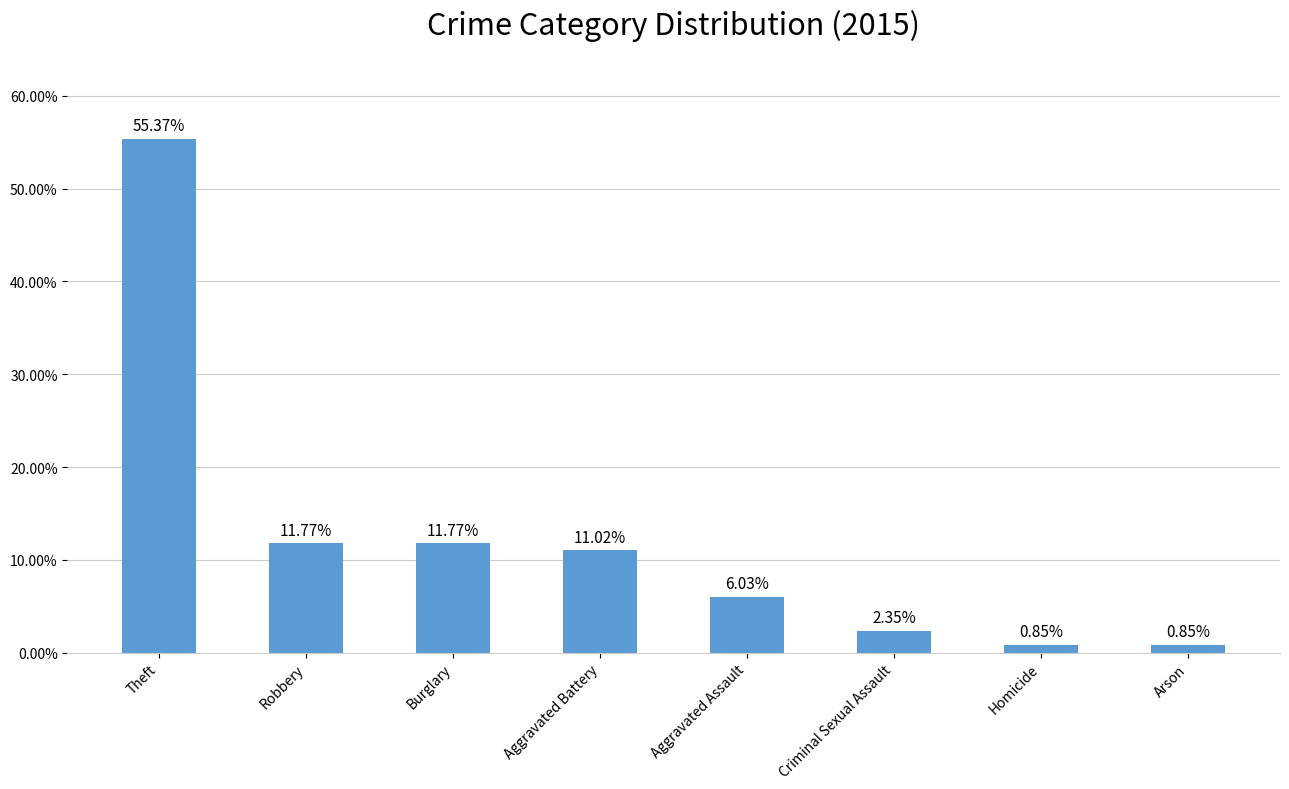

Does the chart contain stacked bars?

No